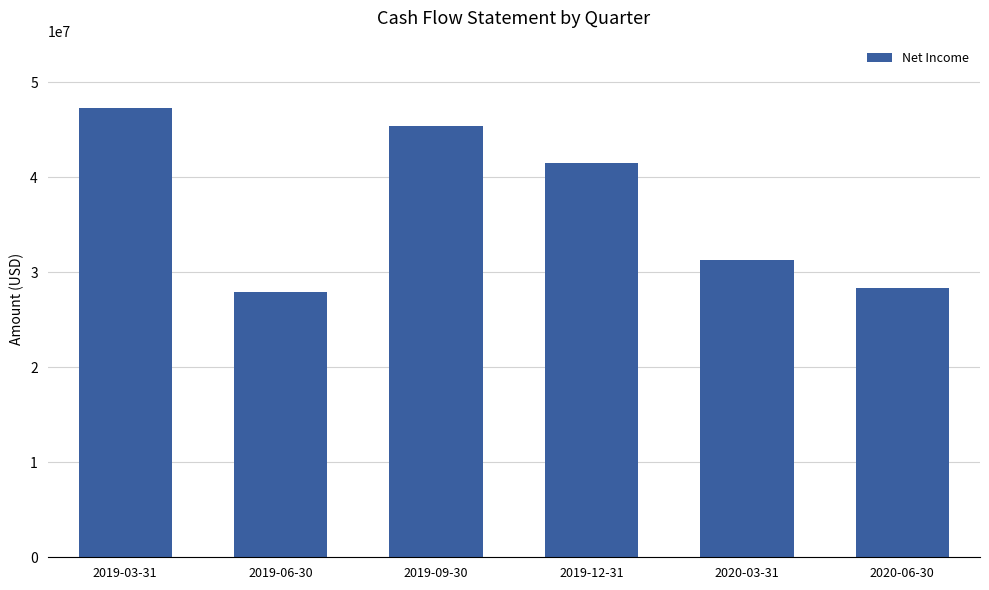

Which category has the lowest value across all series?

2019-06-30